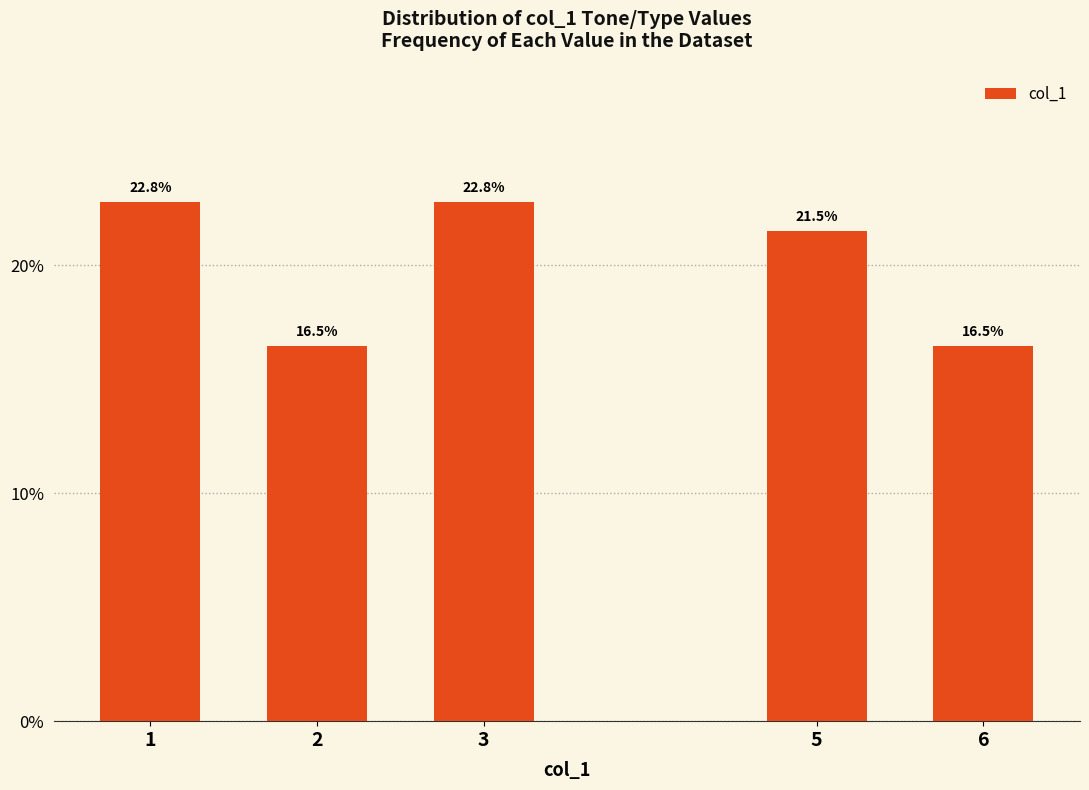

Reading right to left, list all the values displayed in this chart.

16.5	21.5	22.8	16.5	22.8